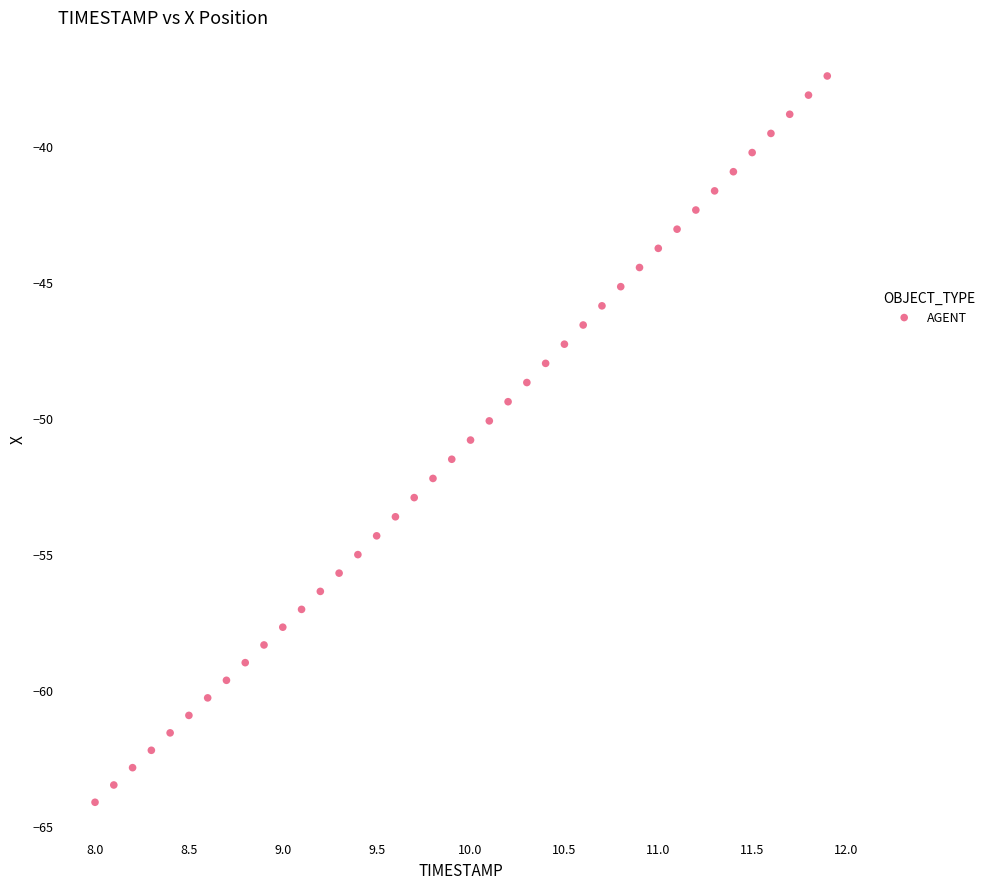

What is the range of X values (max minus min)?

3.9